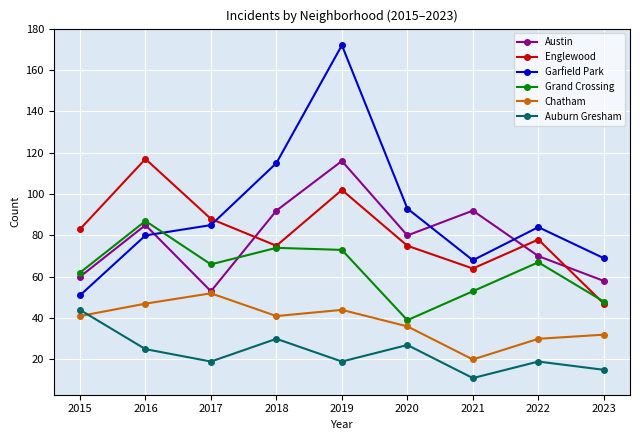

Which label corresponds to the largest value in the chart?

2019